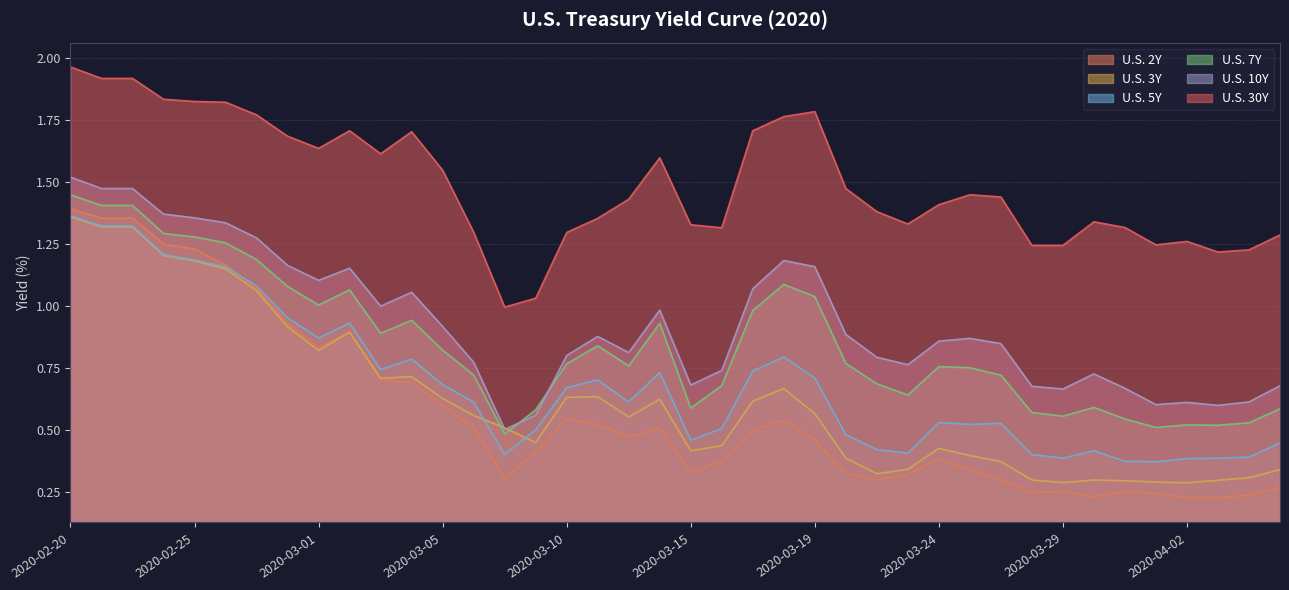

Reading left to right, extract all data points from this chart.

U.S. 2Y: 1.4	1.4	1.4	1.2	1.2	1.2	1.1	0.9	0.8	0.9	0.7	0.7	0.6	0.5	0.3	0.4	0.5	0.5	0.5	0.5	0.3	0.4	0.5	0.5	0.5	0.3	0.3	0.3	0.4	0.3	0.3	0.2	0.3	0.2	0.3	0.2	0.2	0.2	0.2	0.3
U.S. 3Y: 1.4	1.3	1.3	1.2	1.2	1.1	1.1	0.9	0.8	0.9	0.7	0.7	0.6	0.6	0.5	0.4	0.6	0.6	0.6	0.6	0.4	0.4	0.6	0.7	0.6	0.4	0.3	0.3	0.4	0.4	0.4	0.3	0.3	0.3	0.3	0.3	0.3	0.3	0.3	0.3
U.S. 5Y: 1.4	1.3	1.3	1.2	1.2	1.2	1.1	1.0	0.9	0.9	0.7	0.8	0.7	0.6	0.4	0.5	0.7	0.7	0.6	0.7	0.5	0.5	0.7	0.8	0.7	0.5	0.4	0.4	0.5	0.5	0.5	0.4	0.4	0.4	0.4	0.4	0.4	0.4	0.4	0.4
U.S. 7Y: 1.4	1.4	1.4	1.3	1.3	1.3	1.2	1.1	1.0	1.1	0.9	0.9	0.8	0.7	0.5	0.6	0.8	0.8	0.8	0.9	0.6	0.7	1.0	1.1	1.0	0.8	0.7	0.6	0.8	0.8	0.7	0.6	0.6	0.6	0.5	0.5	0.5	0.5	0.5	0.6
U.S. 10Y: 1.5	1.5	1.5	1.4	1.4	1.3	1.3	1.2	1.1	1.2	1.0	1.1	0.9	0.8	0.5	0.6	0.8	0.9	0.8	1.0	0.7	0.7	1.1	1.2	1.2	0.9	0.8	0.8	0.9	0.9	0.8	0.7	0.7	0.7	0.7	0.6	0.6	0.6	0.6	0.7
U.S. 30Y: 2.0	1.9	1.9	1.8	1.8	1.8	1.8	1.7	1.6	1.7	1.6	1.7	1.5	1.3	1.0	1.0	1.3	1.4	1.4	1.6	1.3	1.3	1.7	1.8	1.8	1.5	1.4	1.3	1.4	1.4	1.4	1.2	1.2	1.3	1.3	1.2	1.3	1.2	1.2	1.3